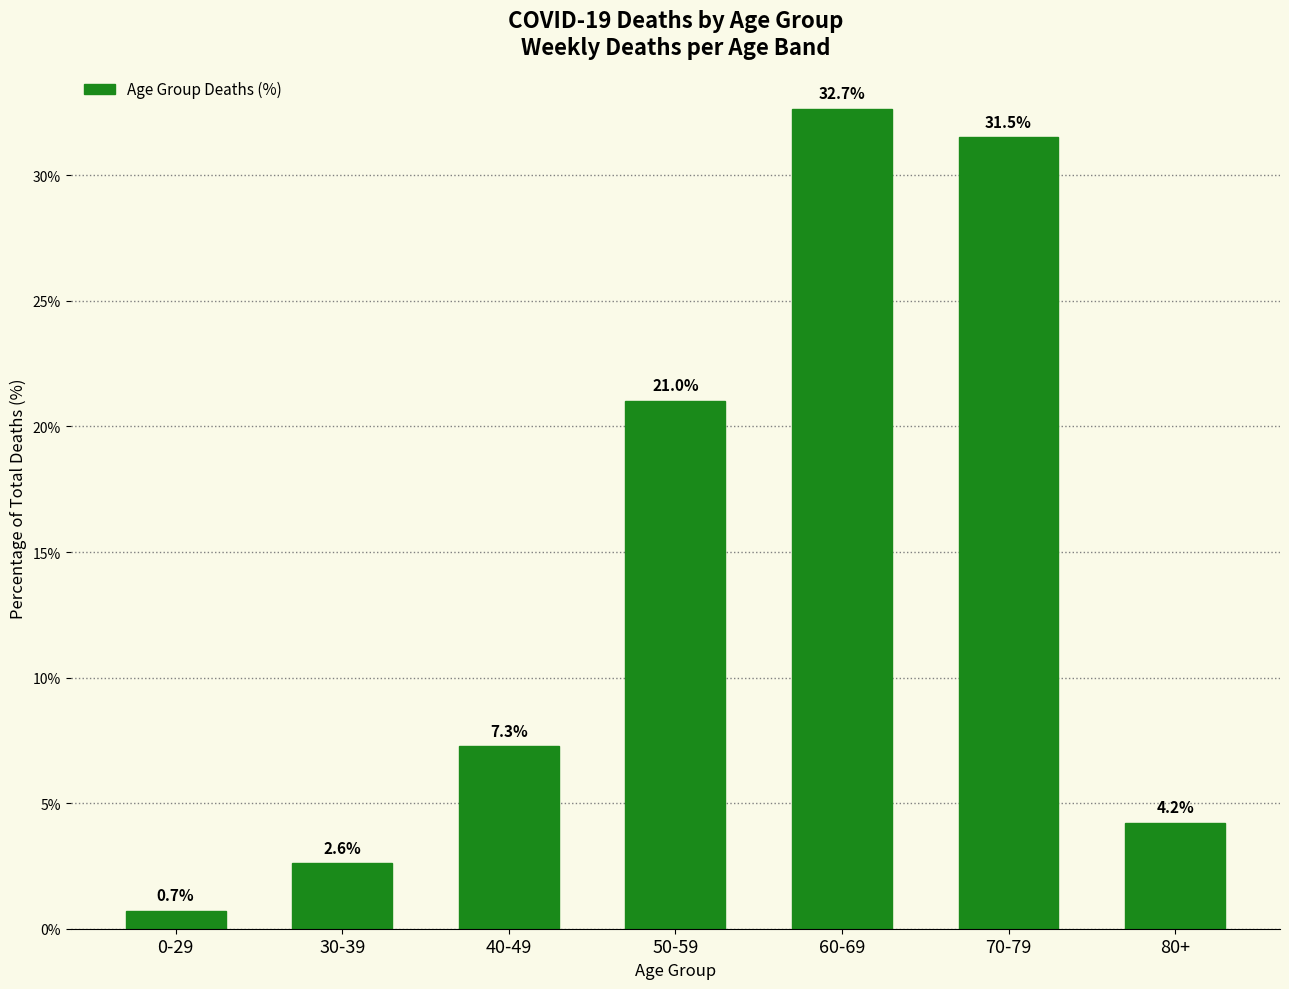

Rank the categories by value from lowest to highest.

0-29, 30-39, 80+, 40-49, 50-59, 70-79, 60-69